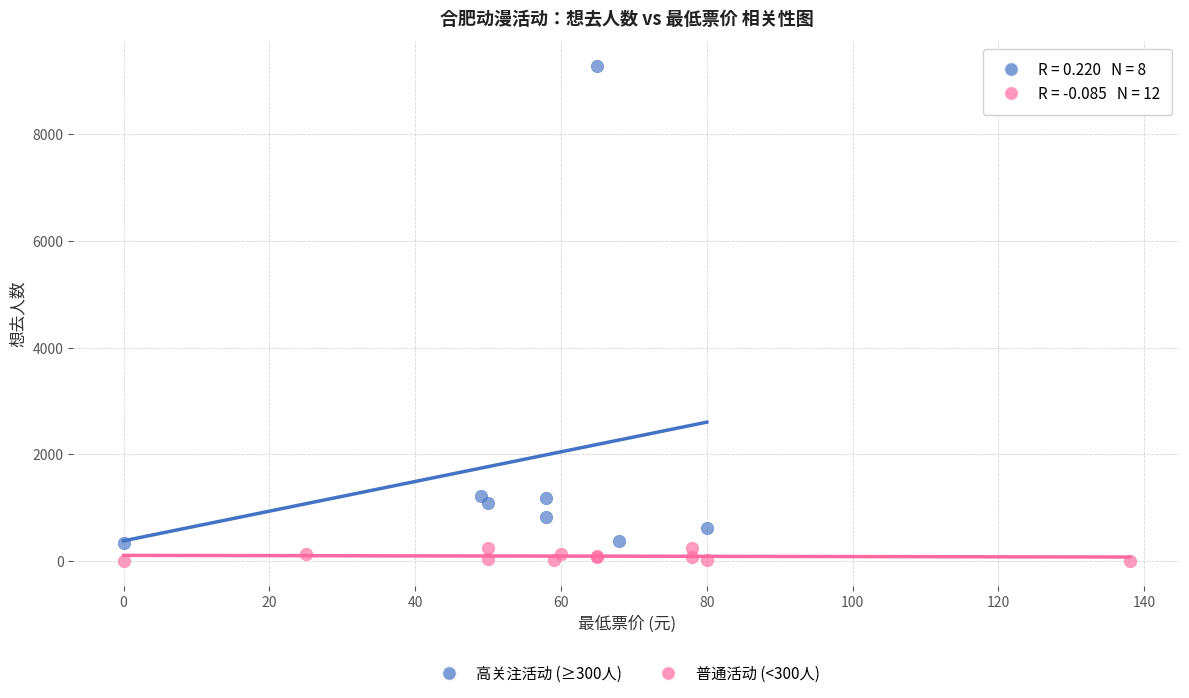

Which series has the largest Y range (max minus min)?

高关注活动 (≥300人)